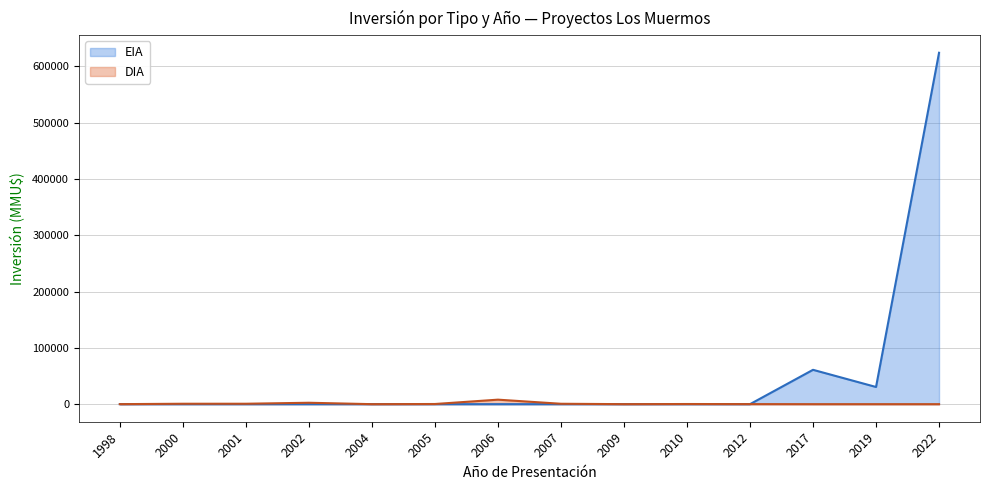

List the series in order of their peak value, highest first.

EIA, DIA